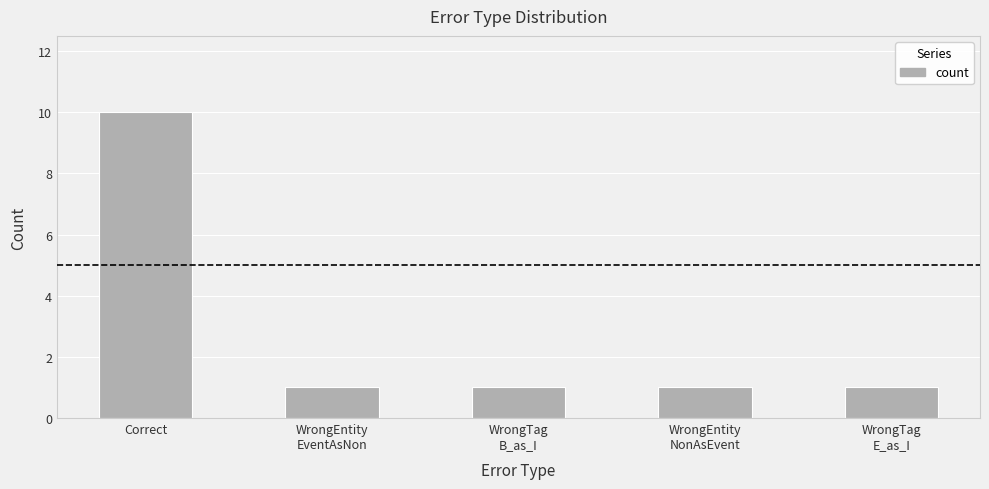

What is the greatest value displayed?

10